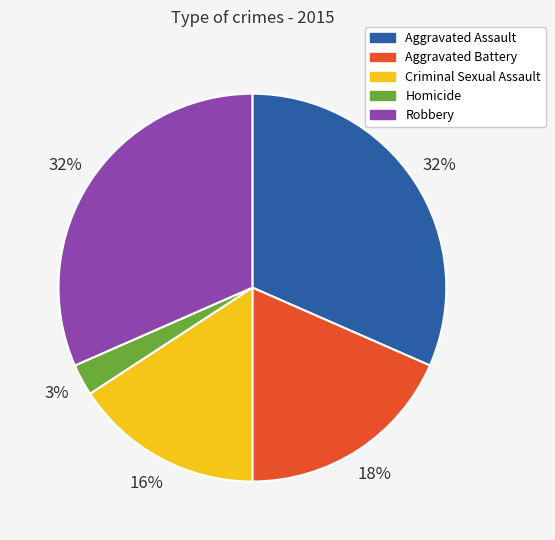

What percentage is the Aggravated Battery slice, to the nearest percent?

18%